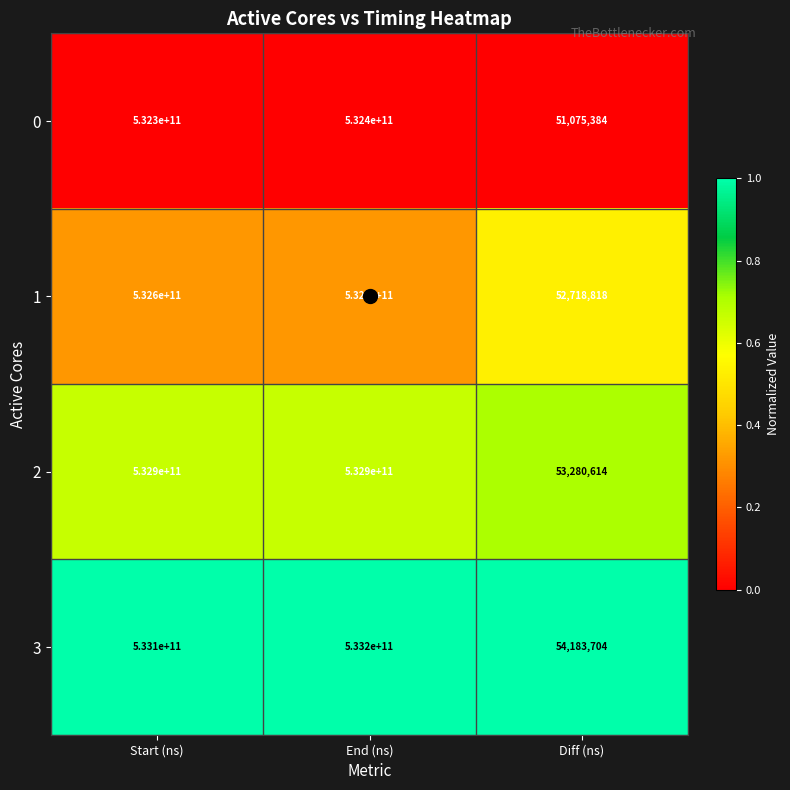

Which series has the largest total across all categories?

3